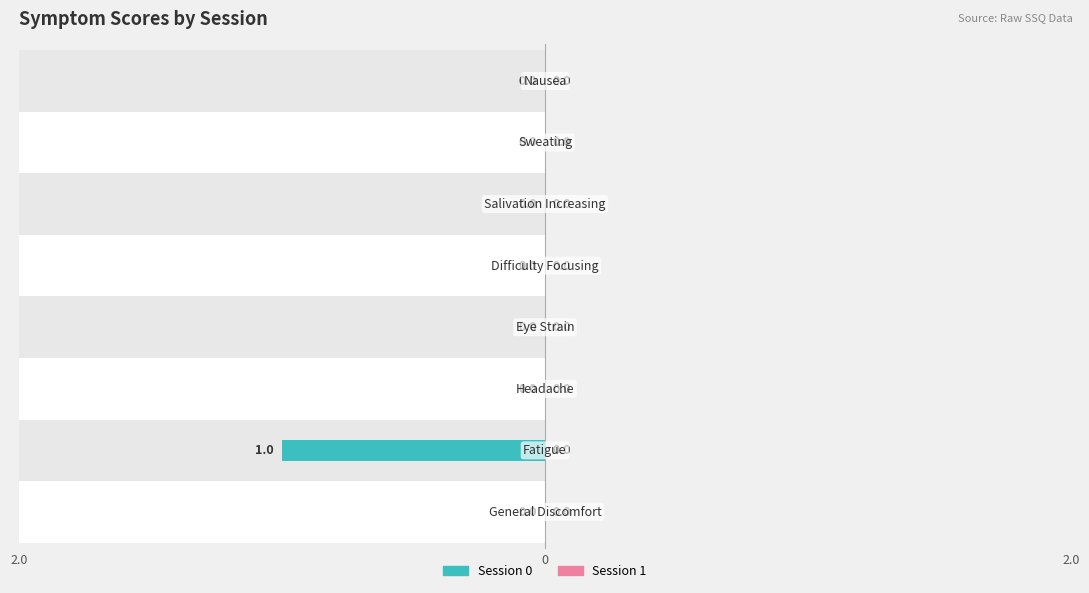

What is the difference between the maximum and minimum values in the Session 0 series?

1.0